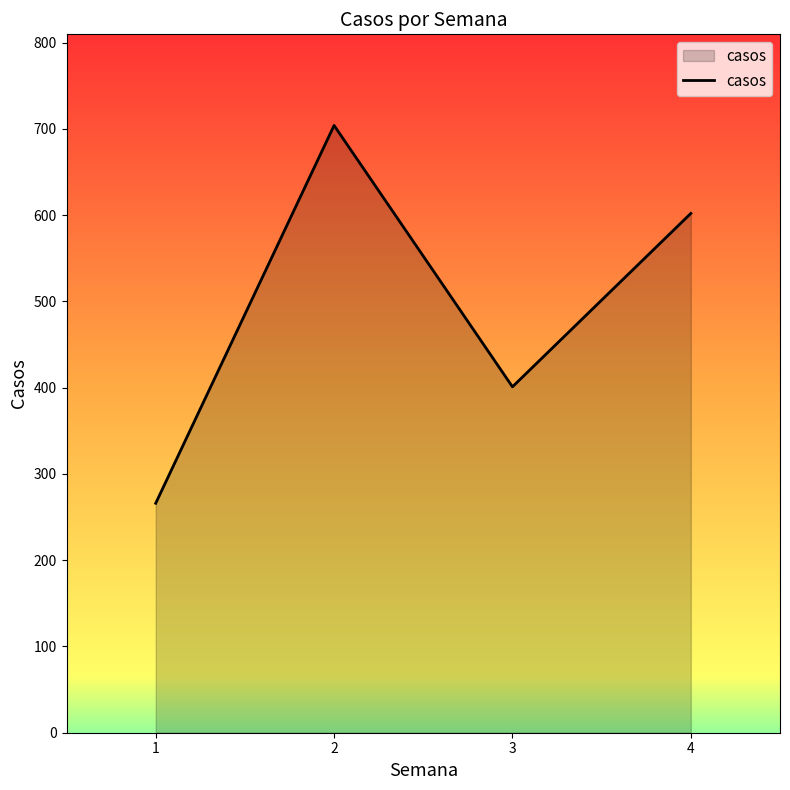

Where does the data first go above 602?

2